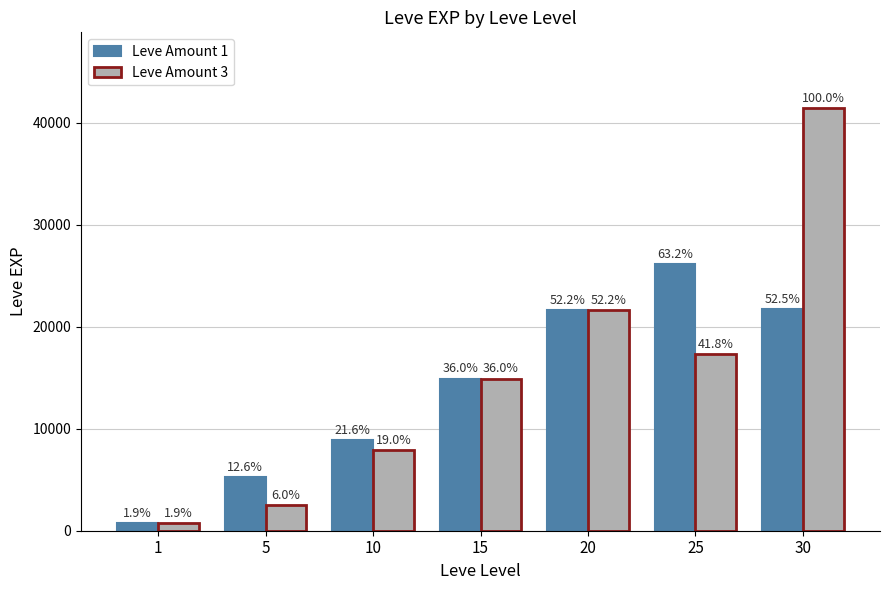

What is the value of the Leve Amount 3 bar at the 3rd from the left?

7880